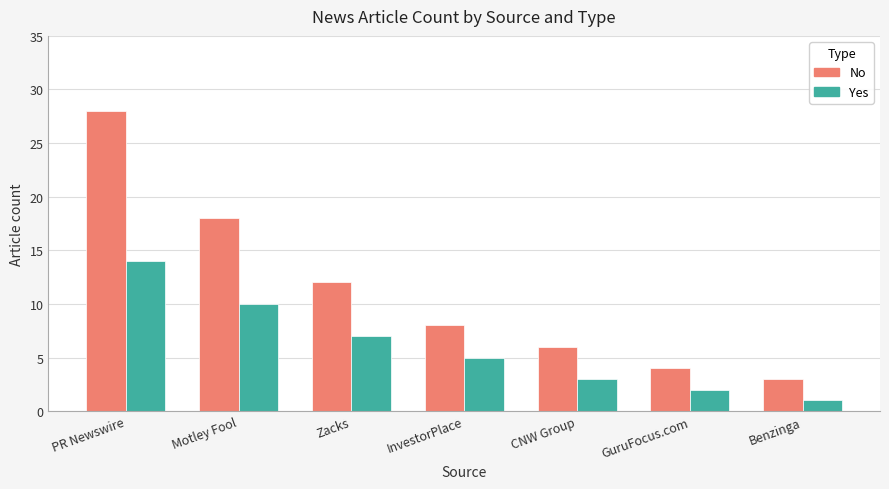

Which series changed the most between PR Newswire and Zacks?

No